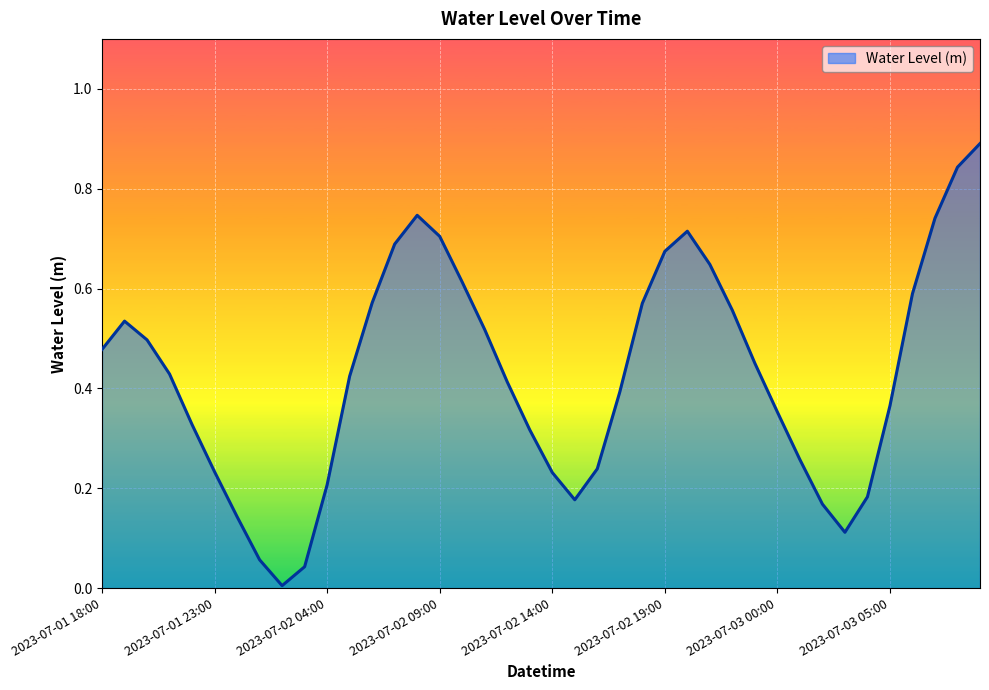

What is the maximum value shown in the chart?

0.9